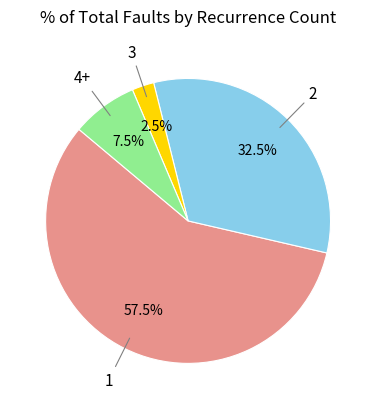

To the nearest percent, what is the difference between the largest and smallest slice percentages?

55%